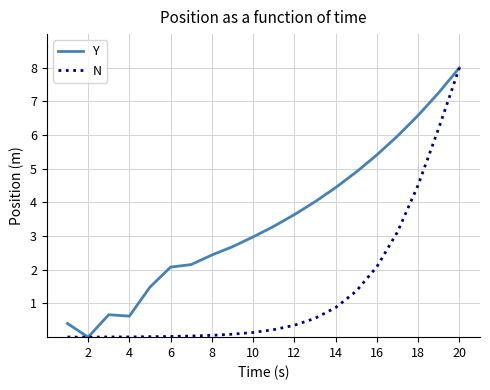

Which series has the largest total across all categories?

Y